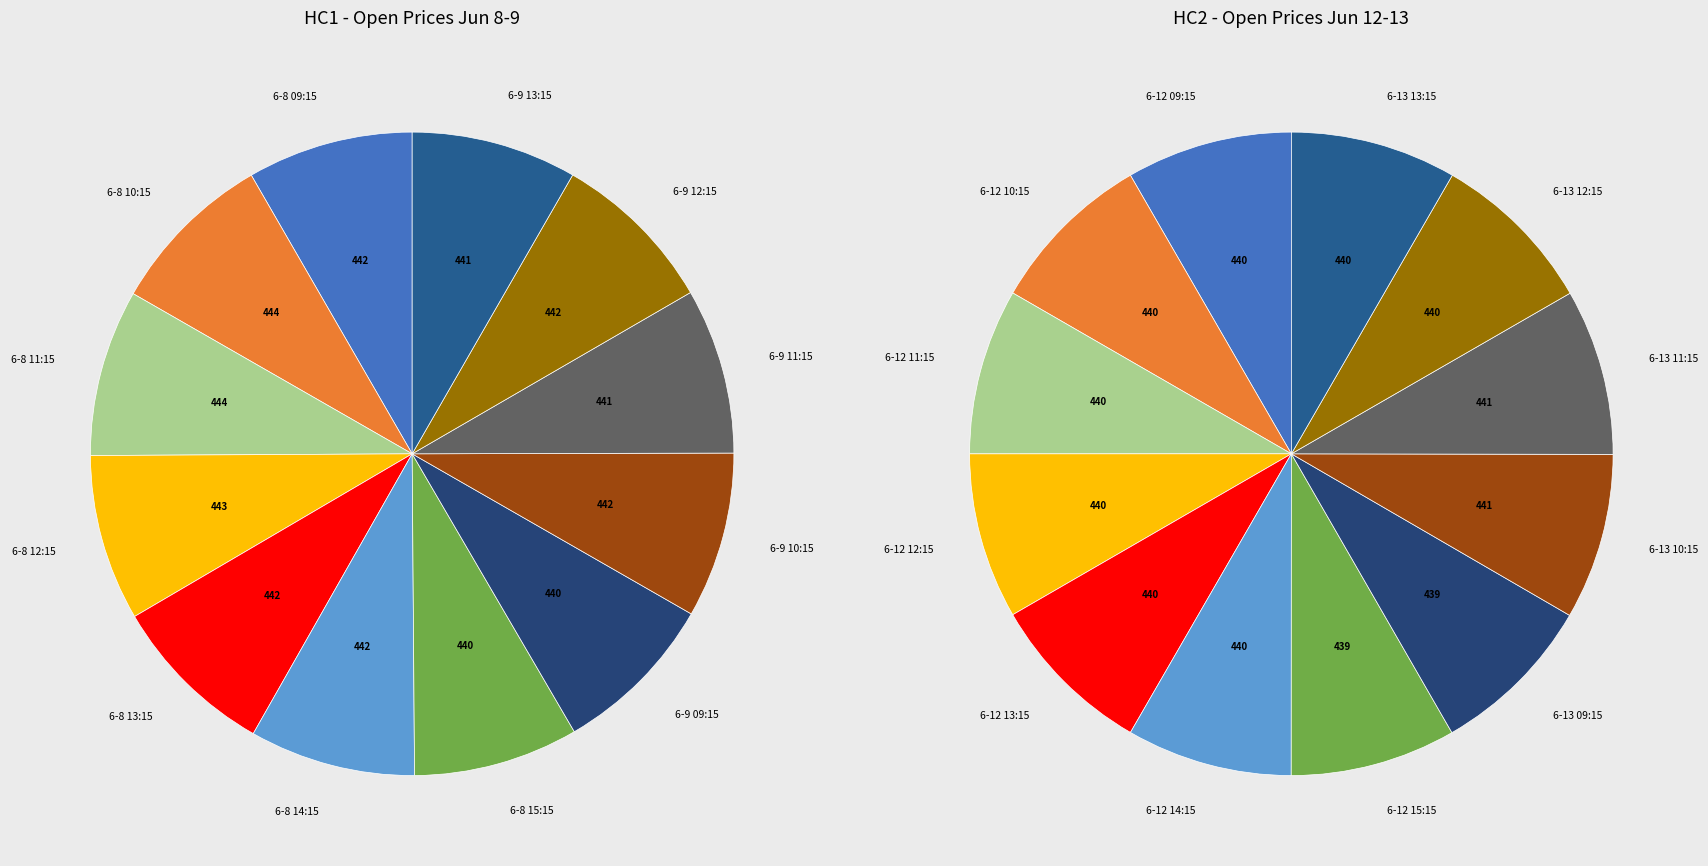

Does 6-9 09:15 account for over 50% of the chart?

No